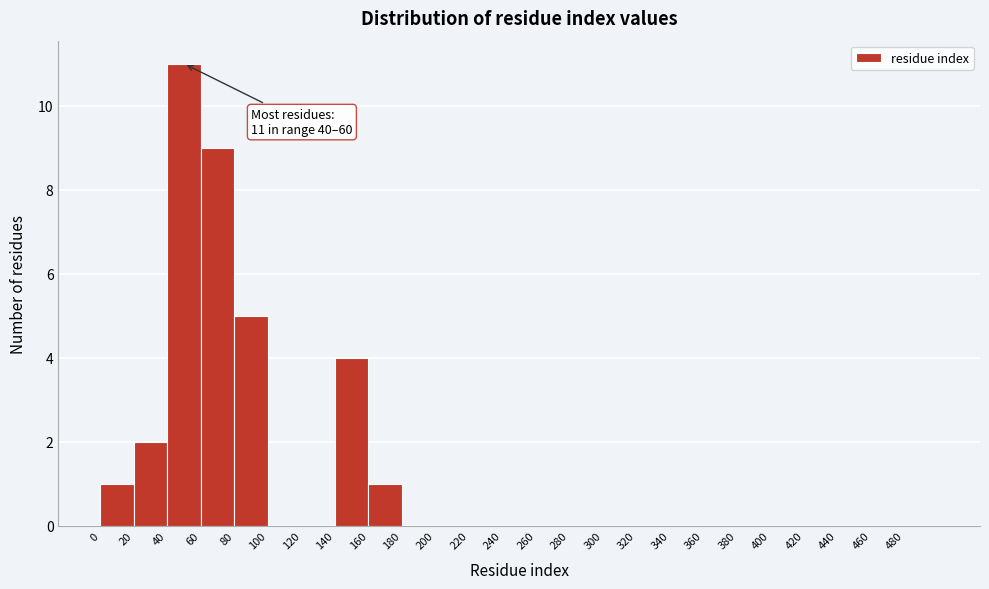

Over which range of the x-axis is the bar tallest?

40 to 60